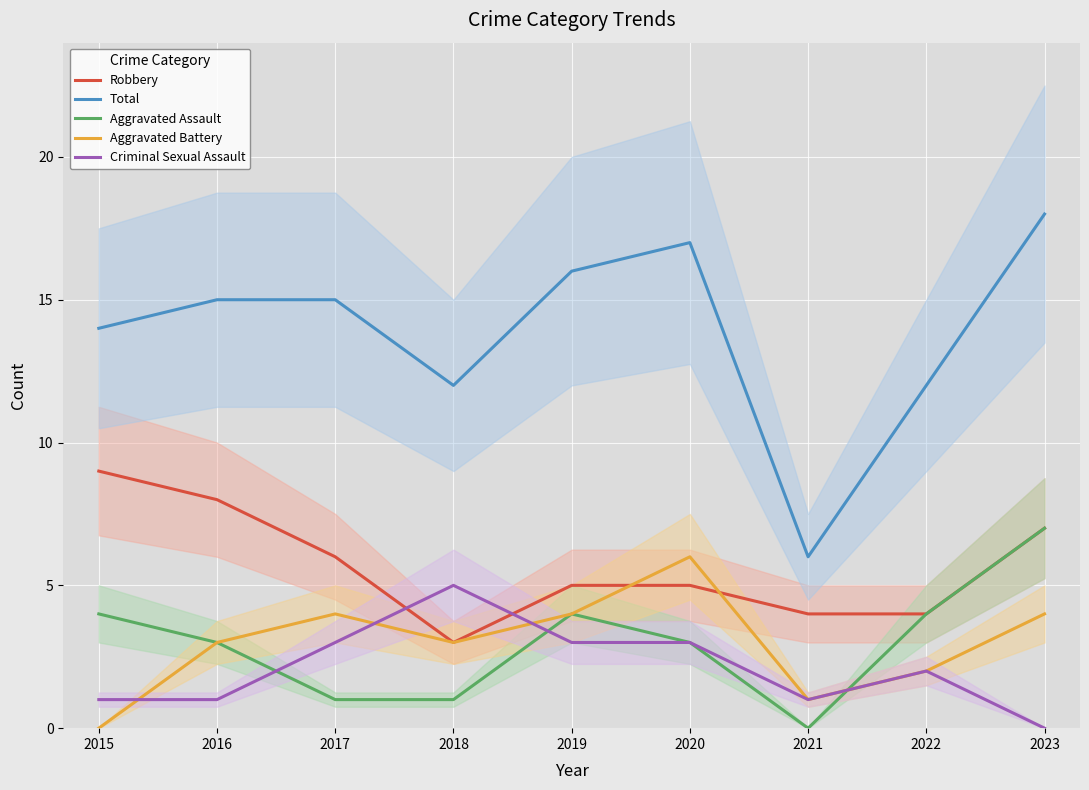

Which series has the largest range (max minus min)?

Total